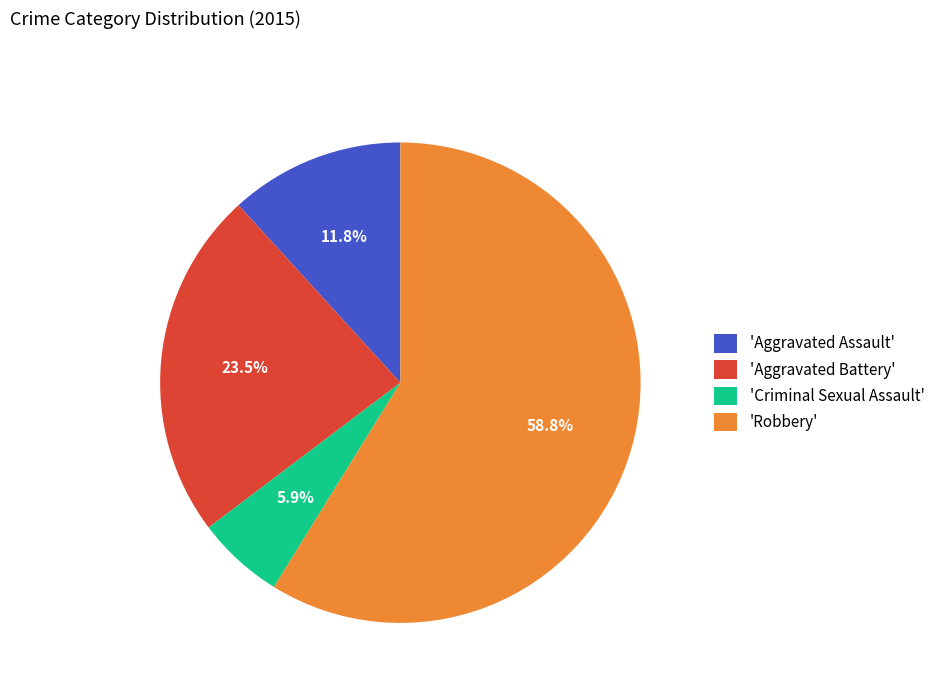

Is there a majority slice in this chart?

Yes